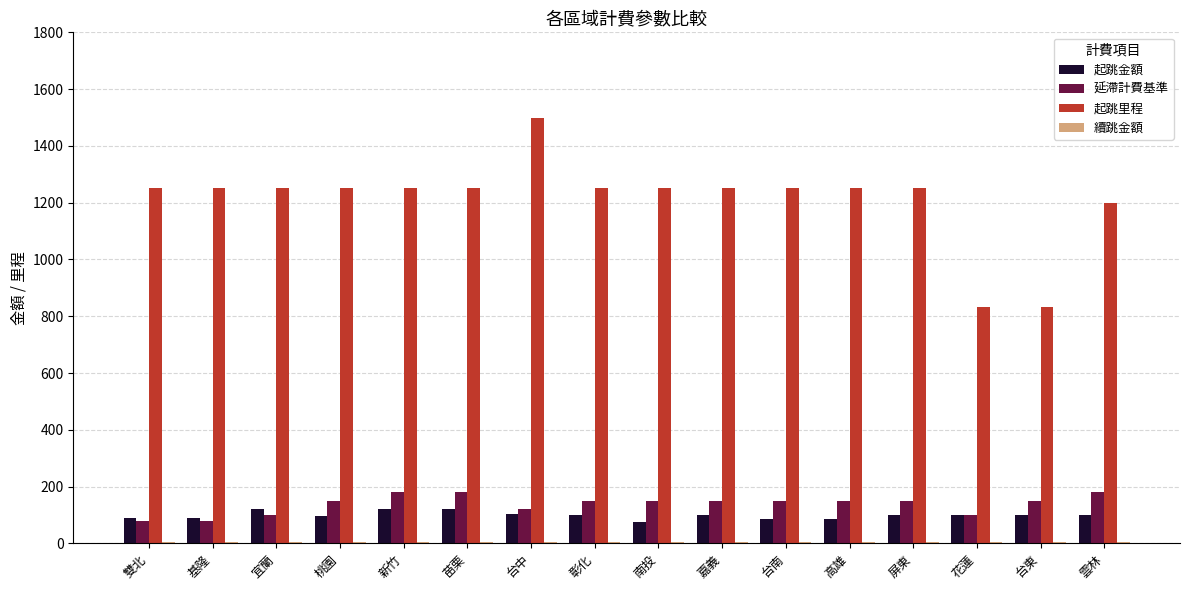

What is the sum of the 延滯計費基準 values at 雲林 and 桃園?

330